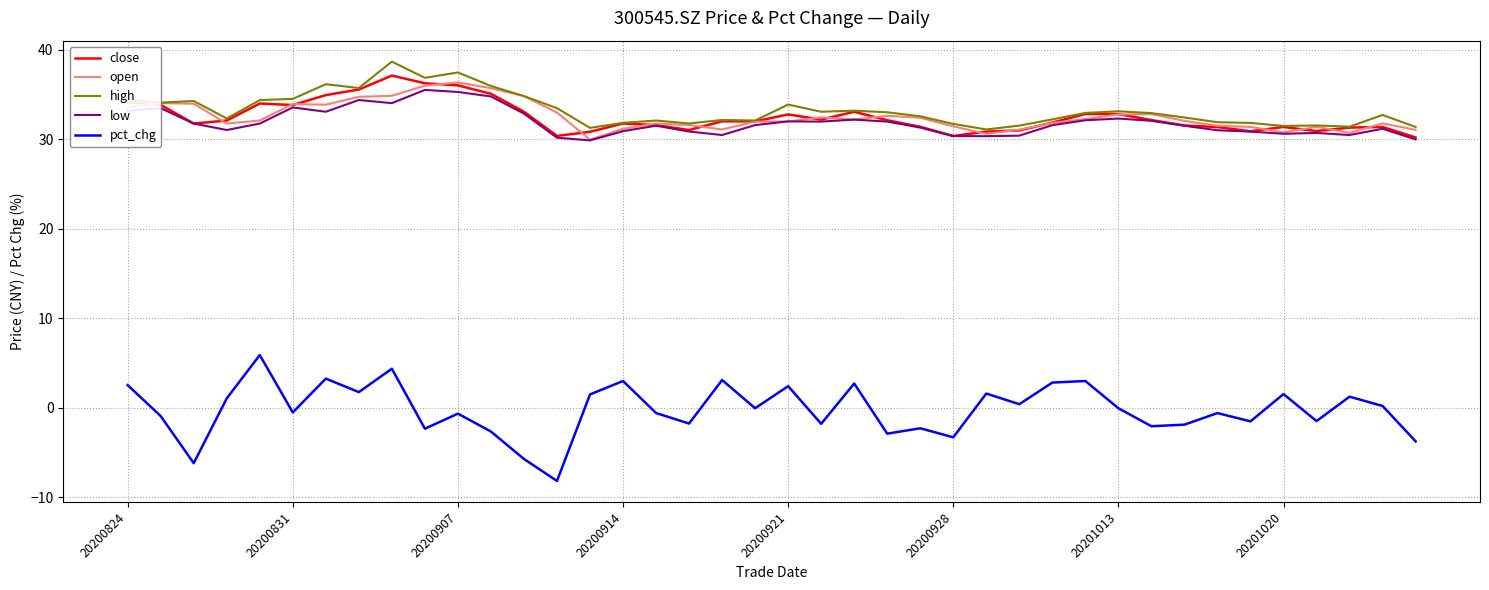

True or false: pct_chg and open cross at least once.

False